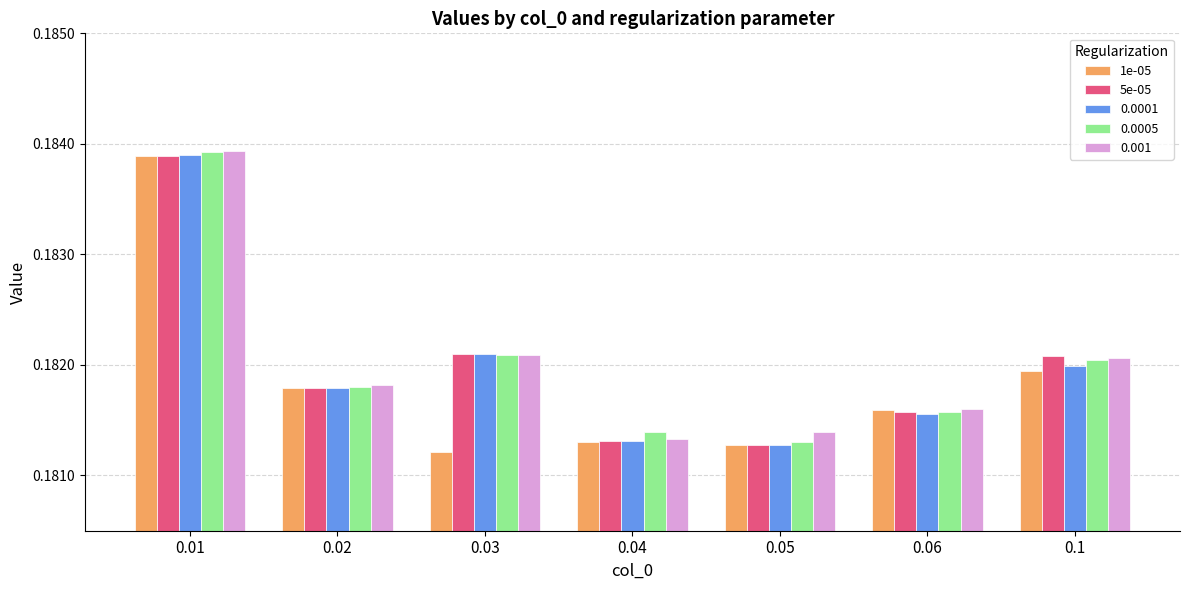

The value of 0.001 at 0.02 is 0.3. True or false?

False